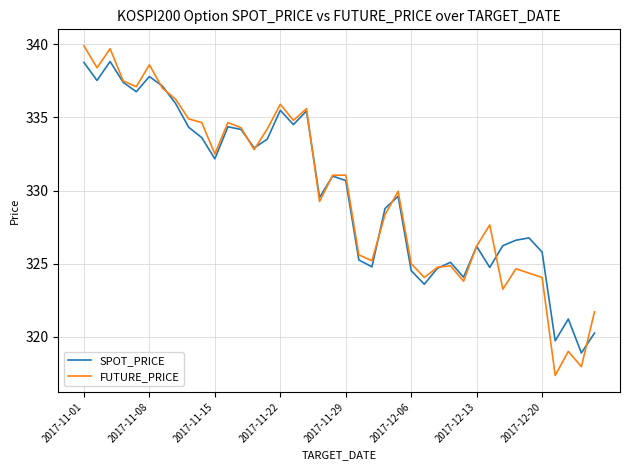

Which series has the widest spread of values?

FUTURE_PRICE